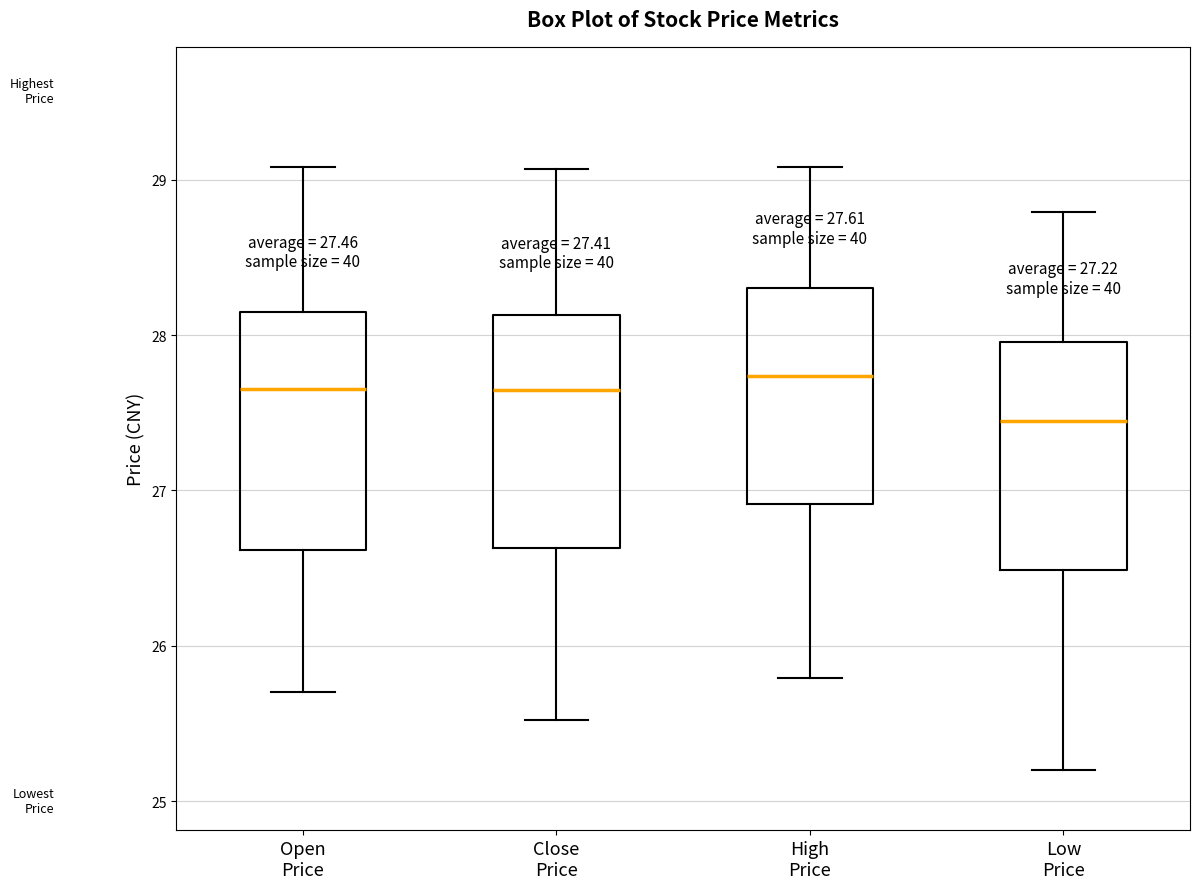

Which box's median line is the lowest?

Low Price